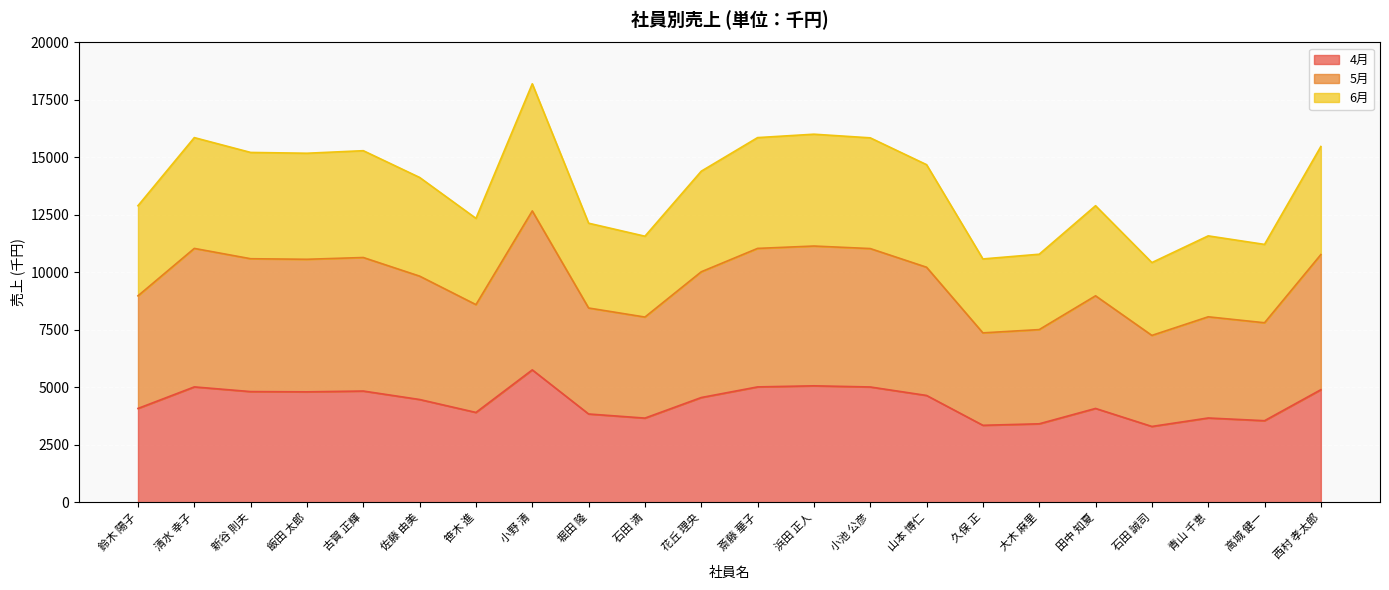

At which label is 5月 closest to 9967?

花丘 理央